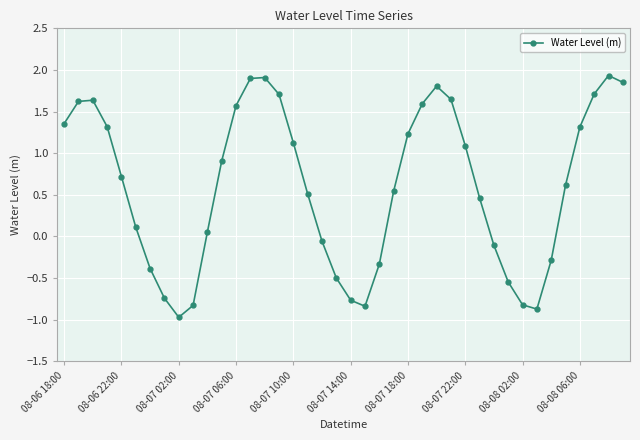

How many points are higher than both their immediate neighbors (excluding endpoints)?

4